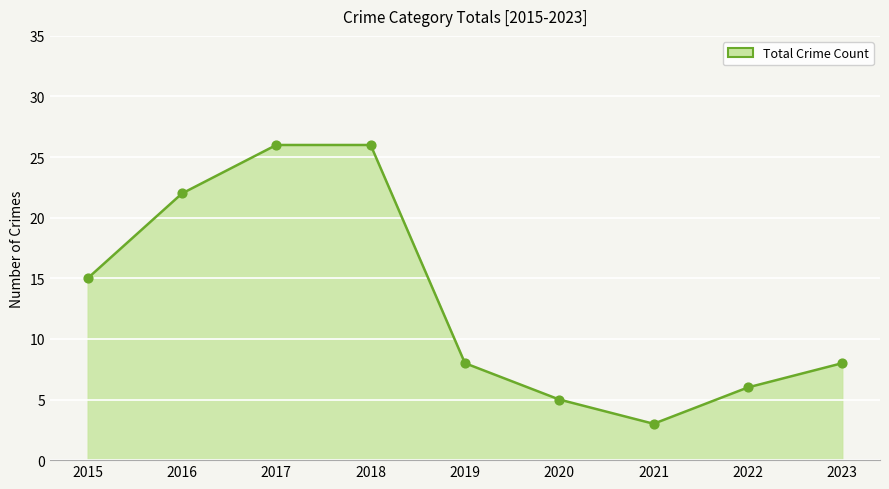

Between 2016 and 2021, which is larger?

2016